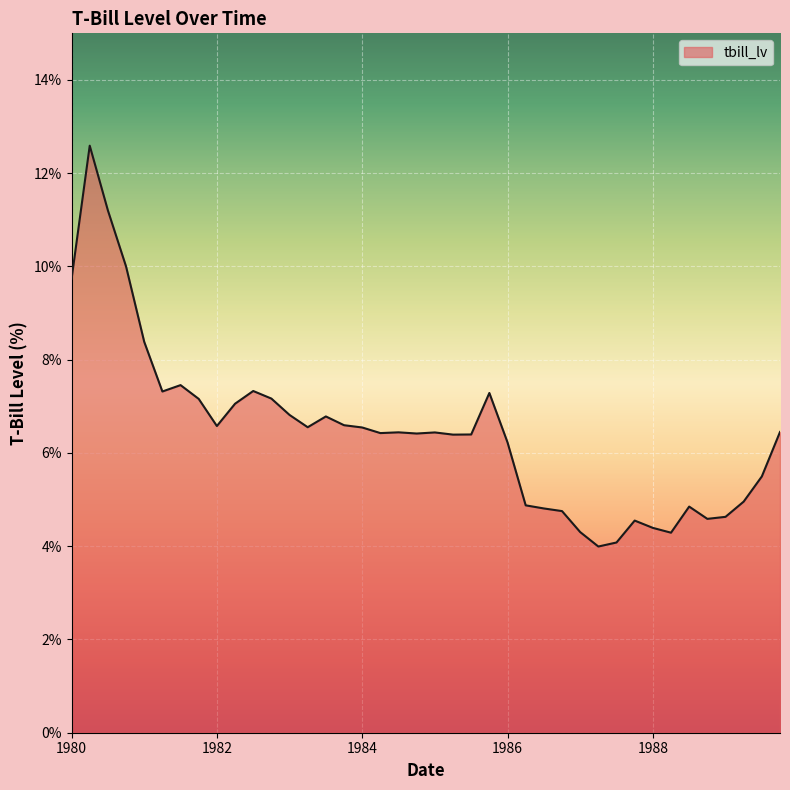

What is the smallest value displayed?

4.0